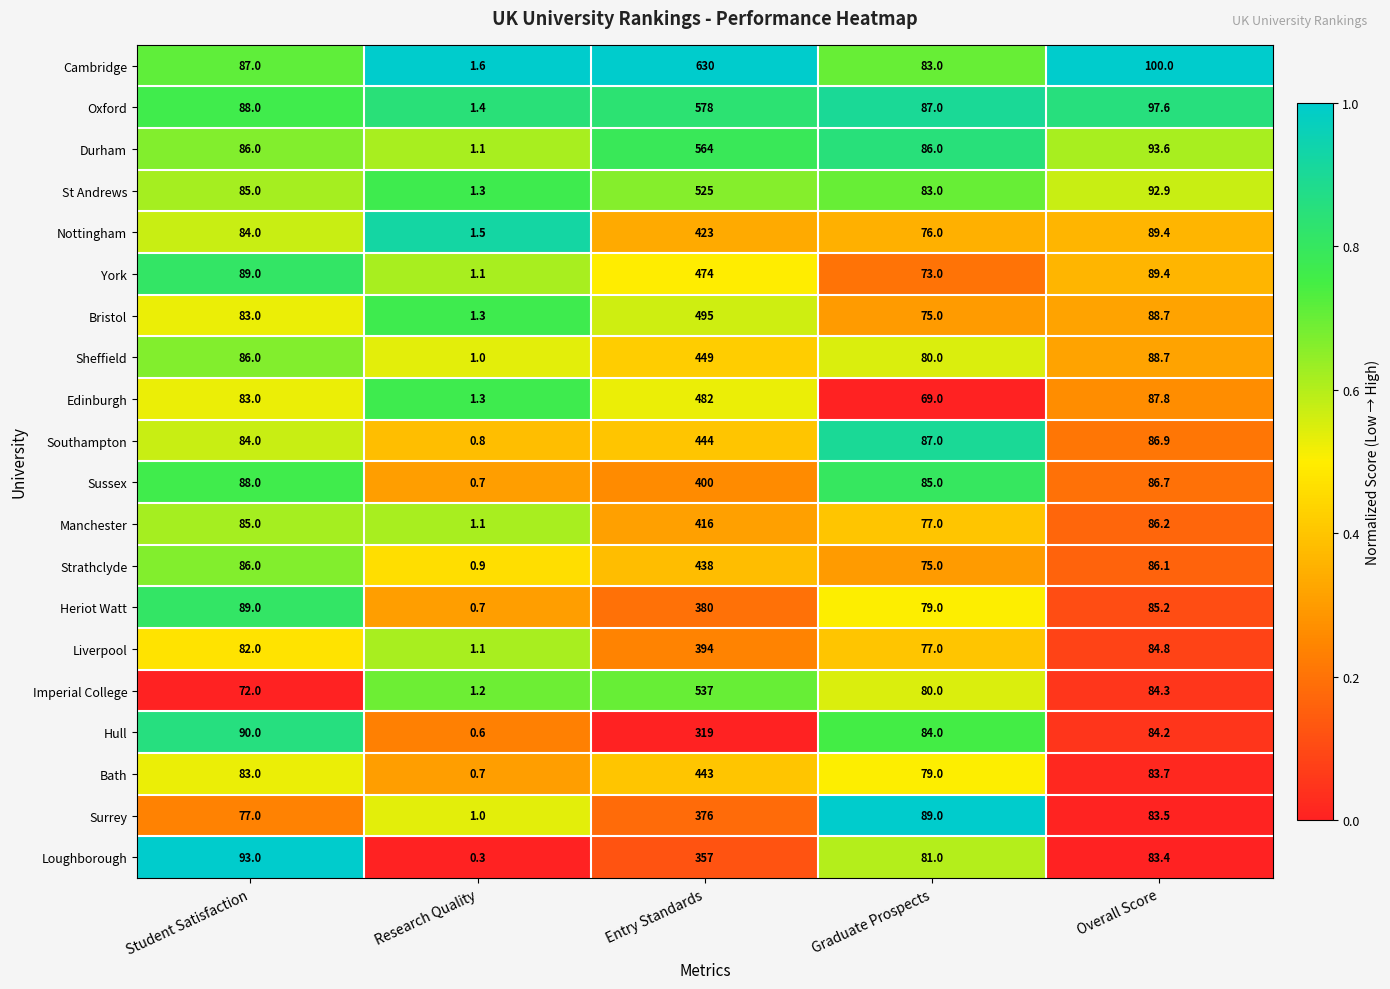

What is the average value of the Edinburgh series?

144.6